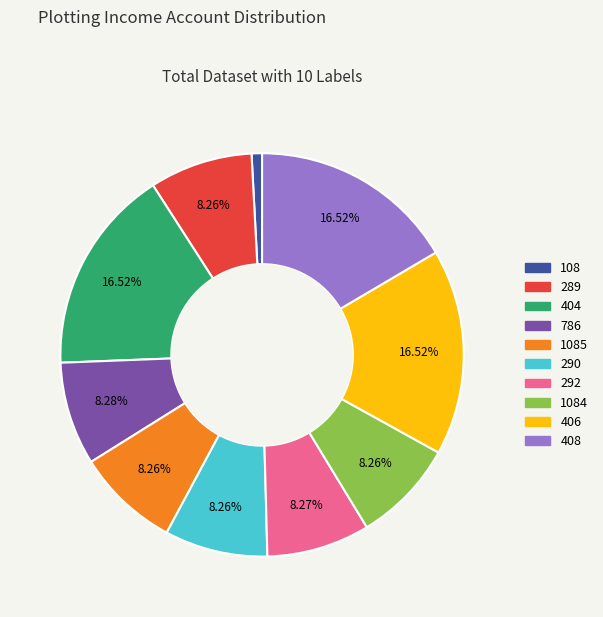

To the nearest percent, what is the average slice percentage?

10%